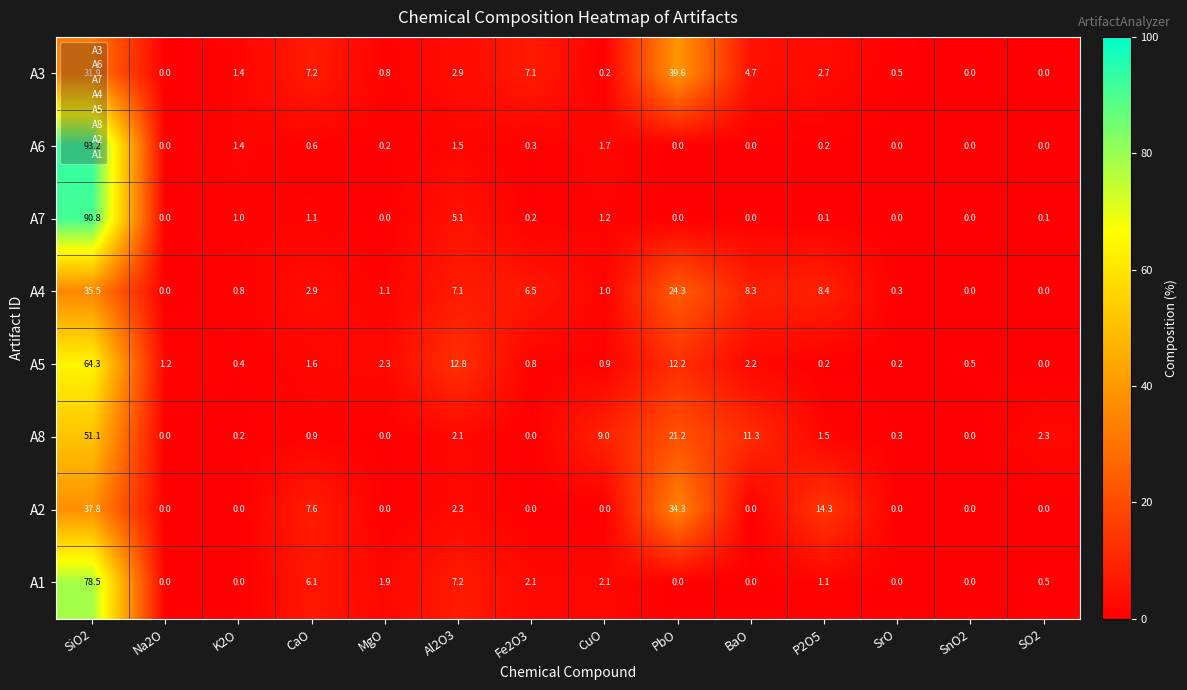

Rank the series at SiO2 from lowest to highest value.

A3, A4, A2, A8, A5, A1, A7, A6